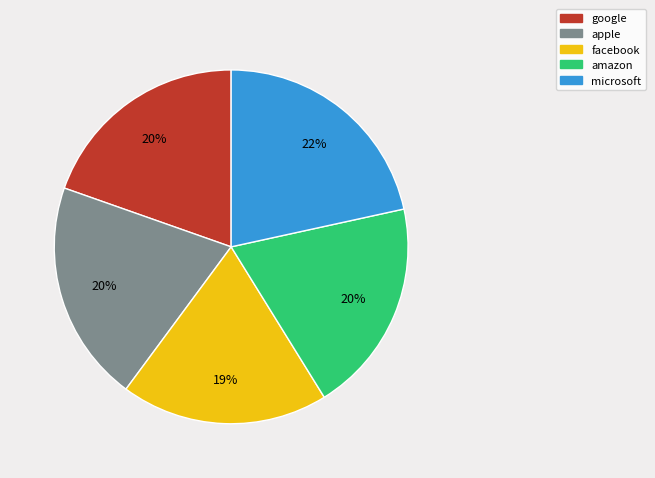

To the nearest percent, what is the combined percentage of microsoft and apple?

42%